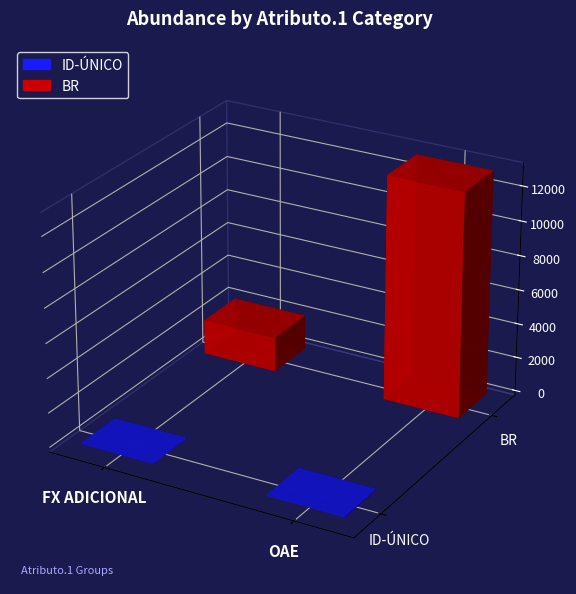

What is the label of the 3rd bar from the right?

OAE